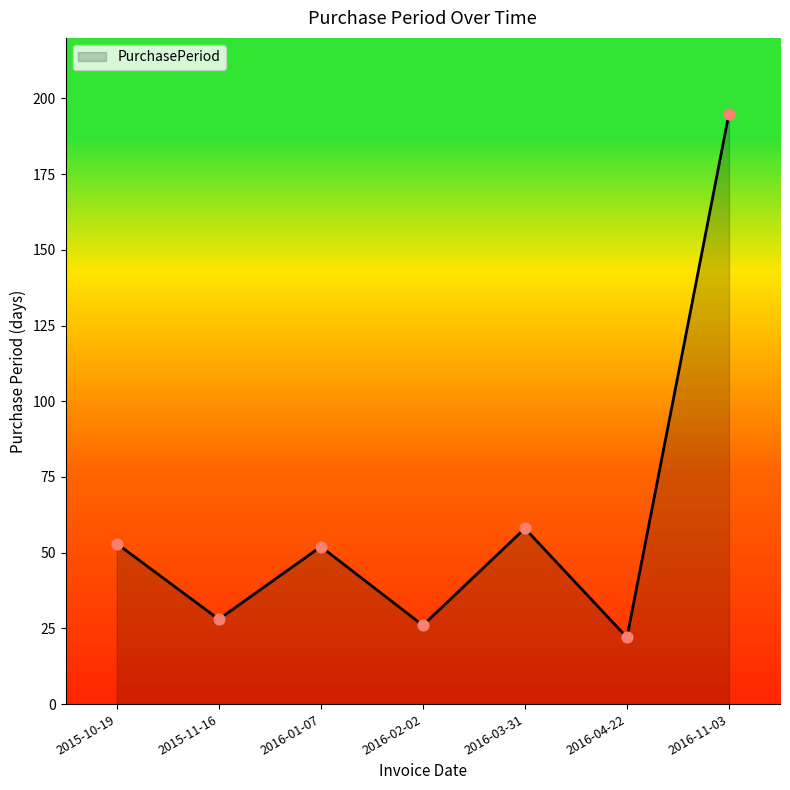

What is the change in value from 2016-03-31 to 2016-04-22?

-36